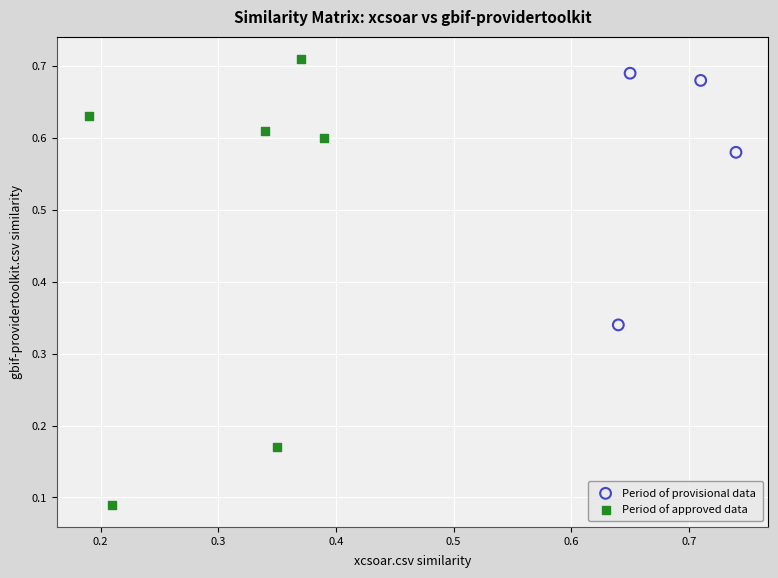

Which series contains the lowest Y value?

Period of approved data